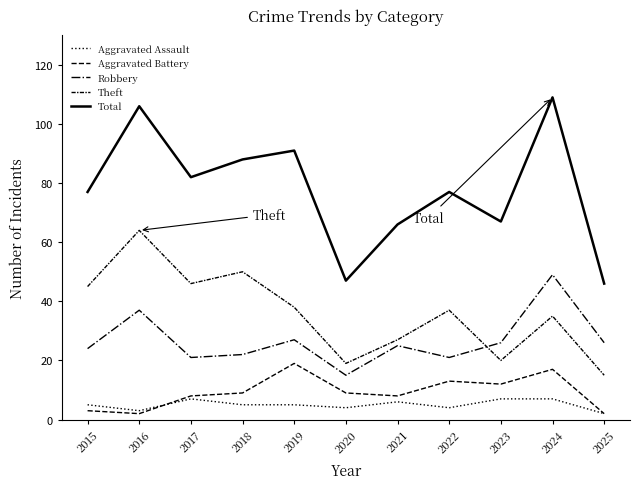

The Theft series shows 57 at 2022. True or false?

False